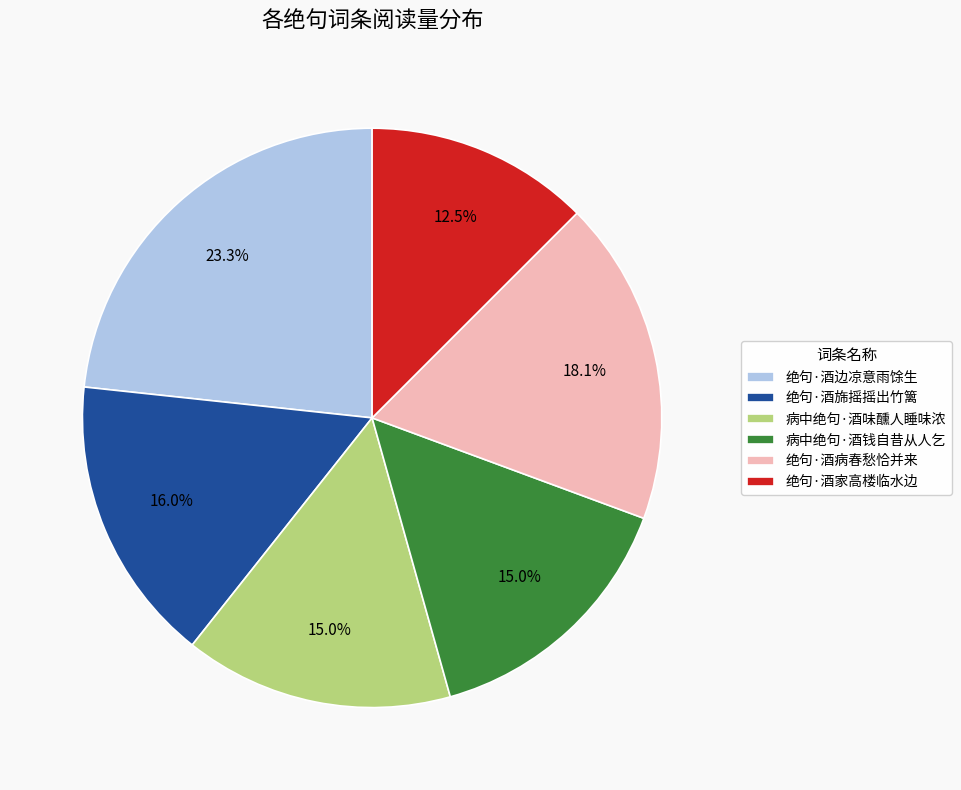

Which category has the smallest portion of the pie?

绝句·酒家高楼临水边